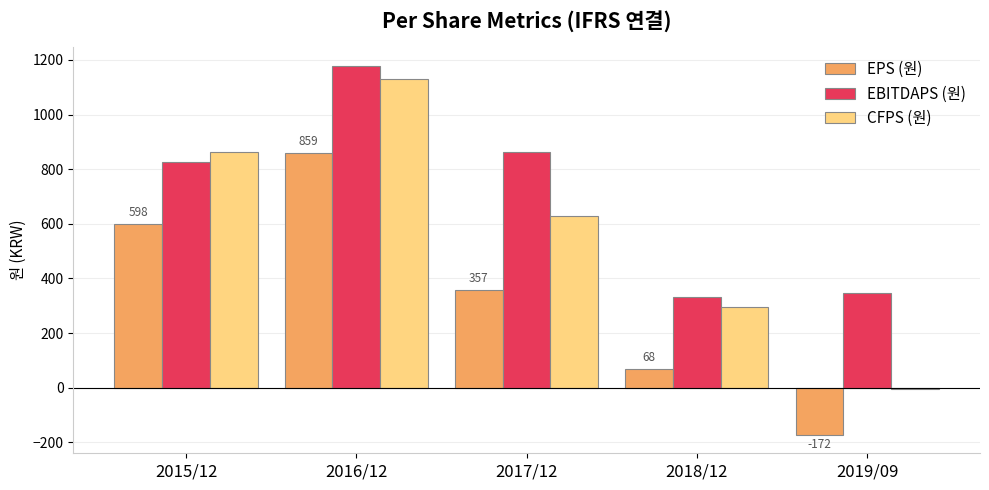

Reading left to right, extract all data points from this chart.

EPS (원): 2015/12=598	2016/12=859	2017/12=357	2018/12=68	2019/09=-172
EBITDAPS (원): 2015/12=826	2016/12=1179	2017/12=864	2018/12=332	2019/09=347
CFPS (원): 2015/12=864	2016/12=1130	2017/12=629	2018/12=296	2019/09=-3